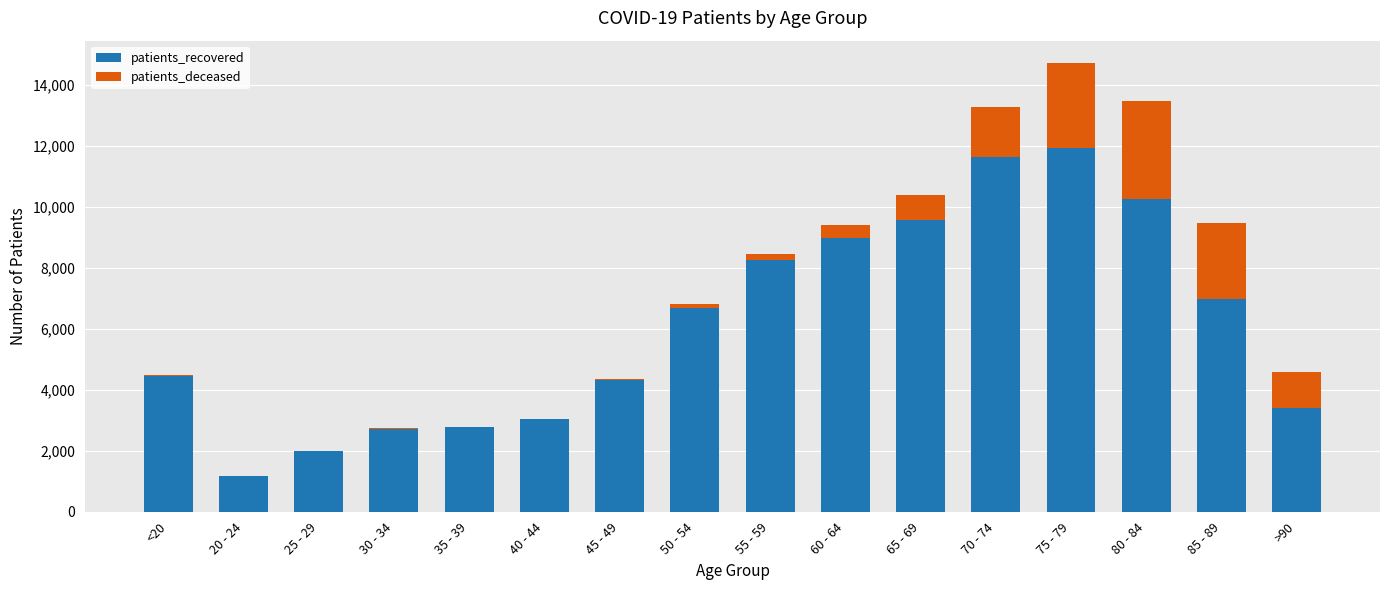

Are the bars grouped side by side (vs. stacked)?

No